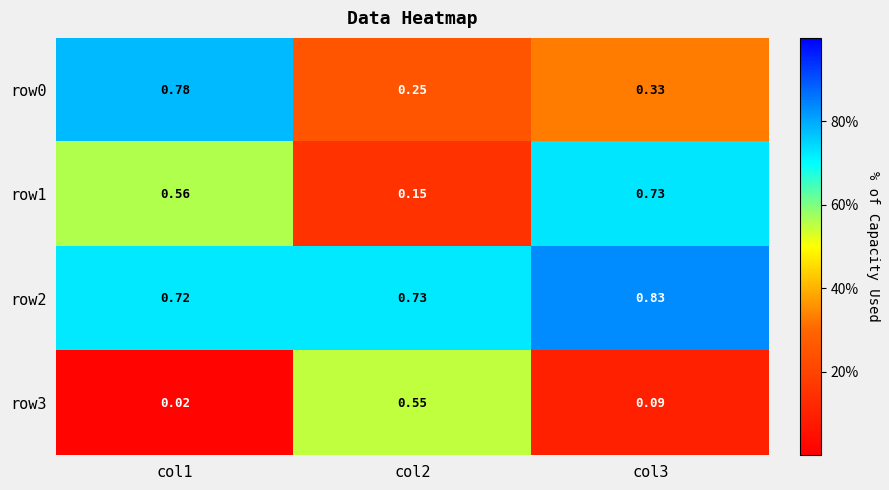

Rank the series by their maximum value, from lowest to highest.

row3, row1, row0, row2